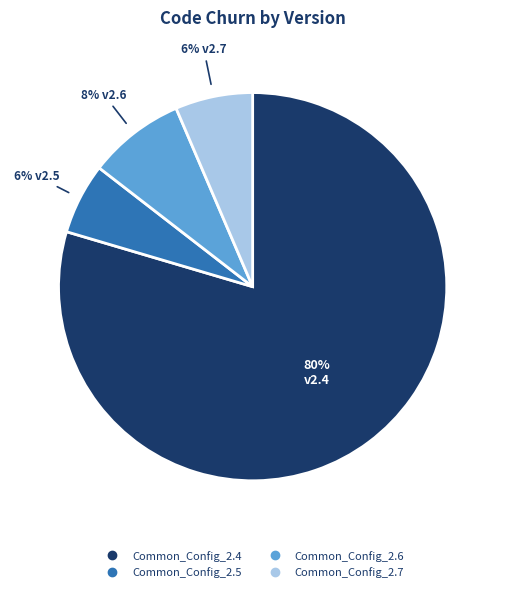

Does Common_Config_2.4 account for over 50% of the chart?

Yes